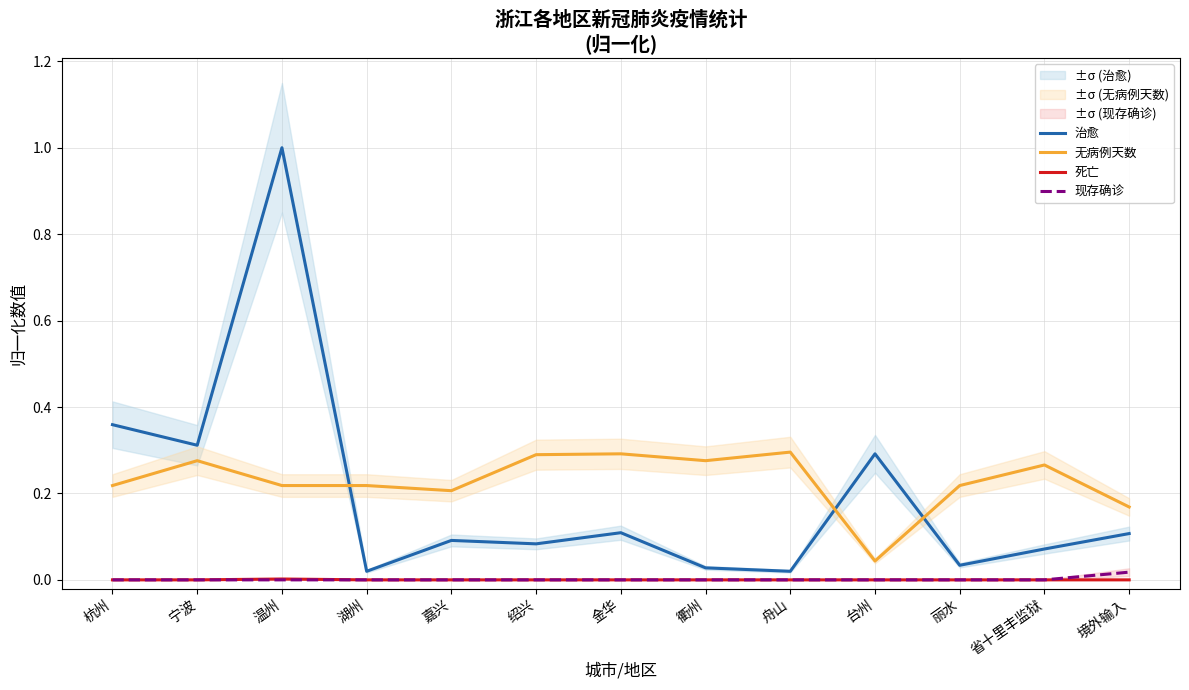

Is this an area chart (filled region under the line)?

No